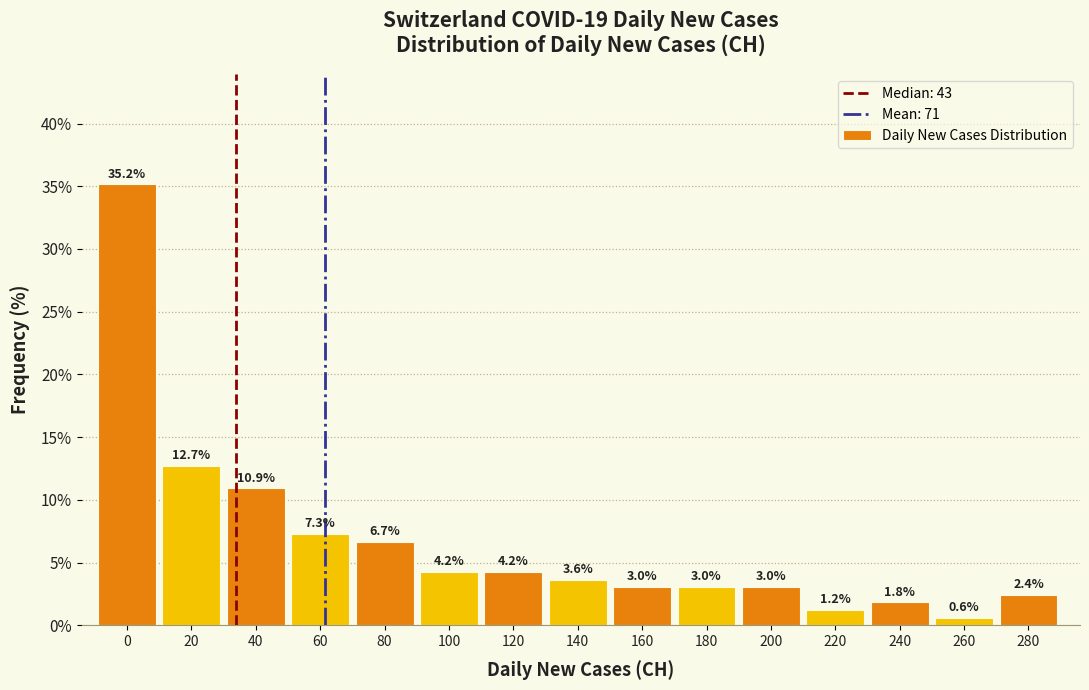

Reading left to right, what are all the values shown in this chart?

35.2	12.7	10.9	7.3	6.7	4.2	4.2	3.6	3.0	3.0	3.0	1.2	1.8	0.6	2.4